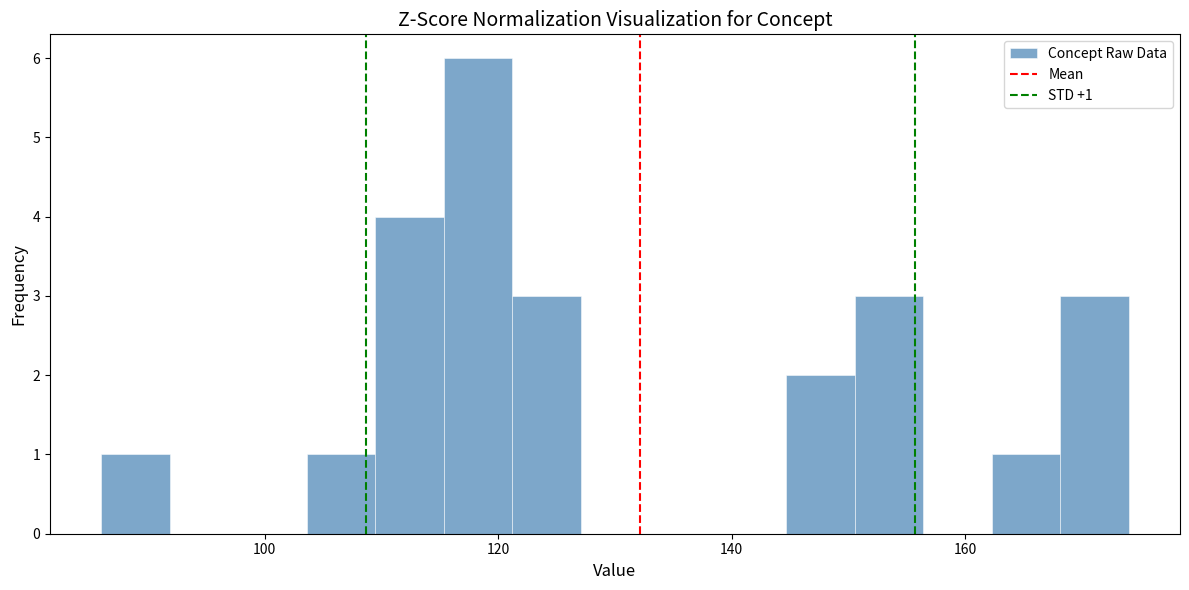

Around what value on the x-axis is the tallest bar? Give the approximate position of its centre, as read against the axis.

118